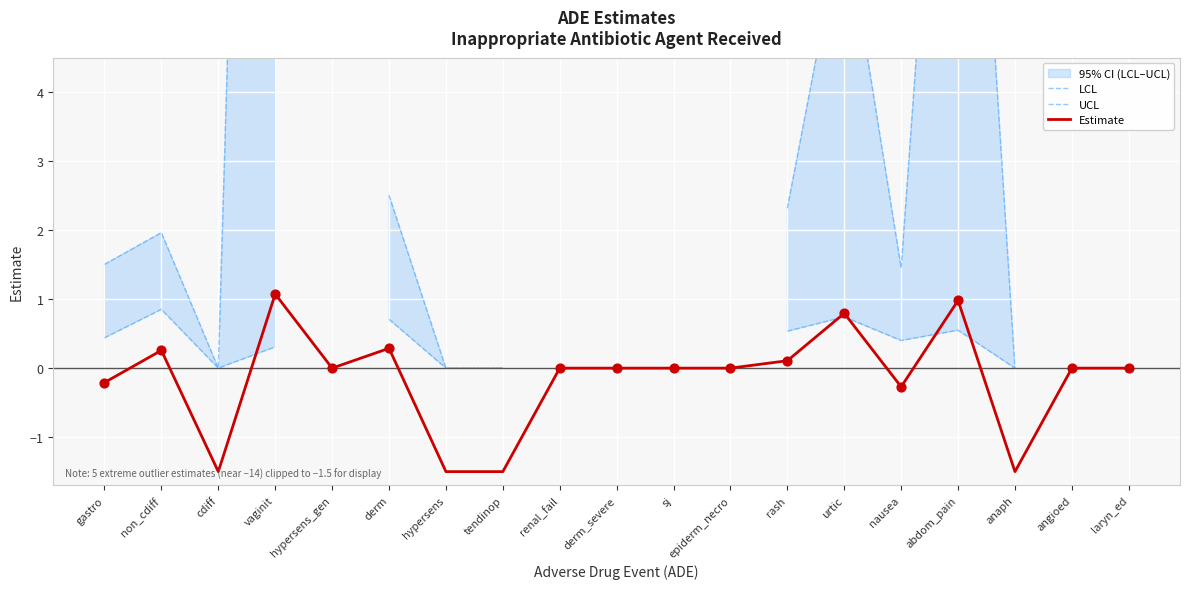

At which category is the sum across all series the highest?

vaginit